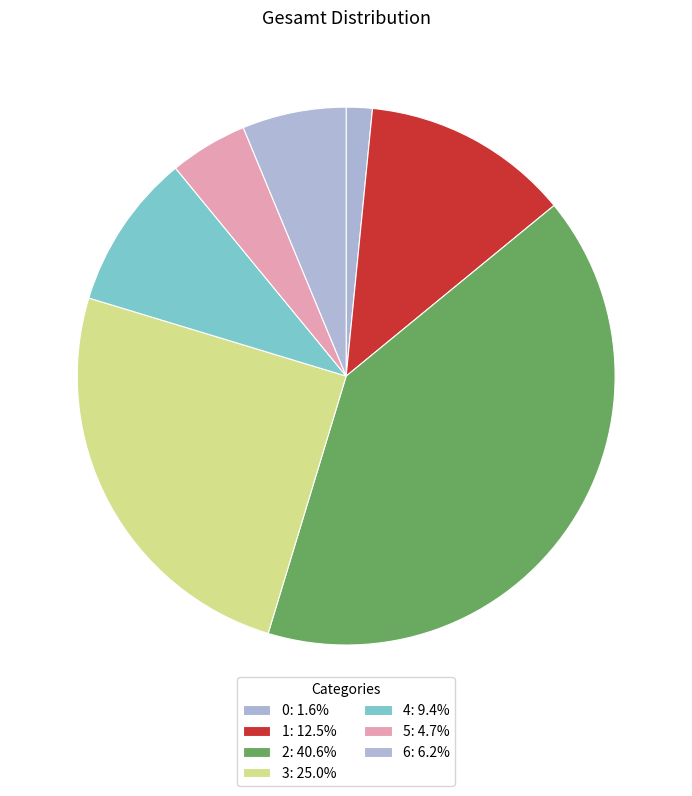

What is the total percentage of 2 and 1?

53.1%